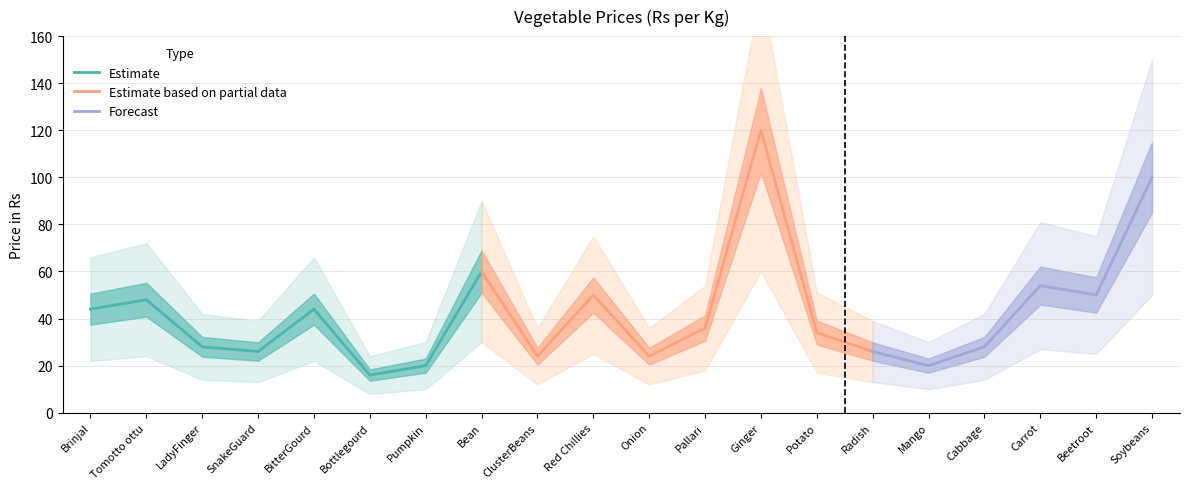

Is it true that the value at ClusterBeans is 24?

True